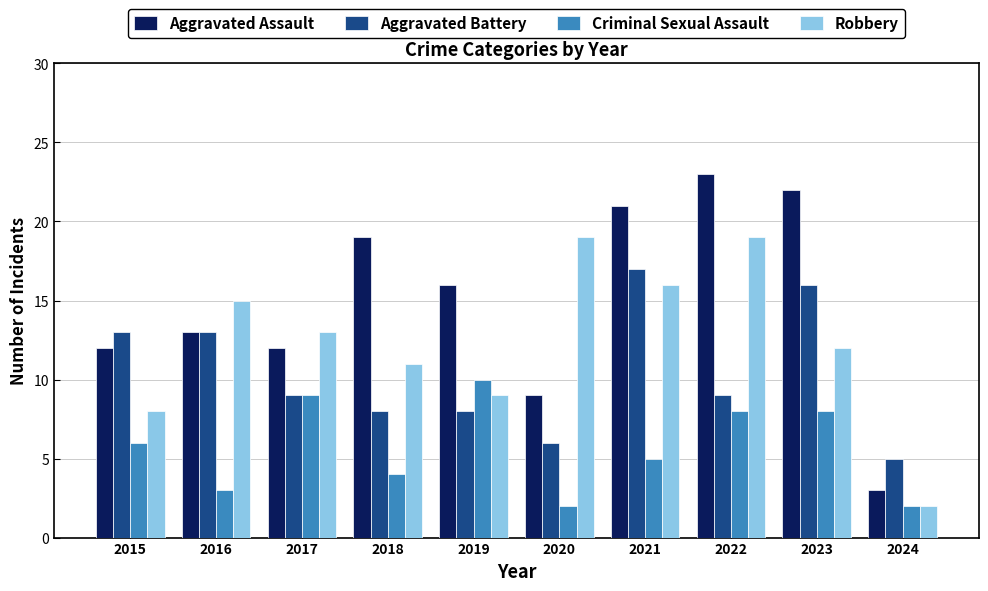

At which label is Aggravated Assault closest to 13?

2016